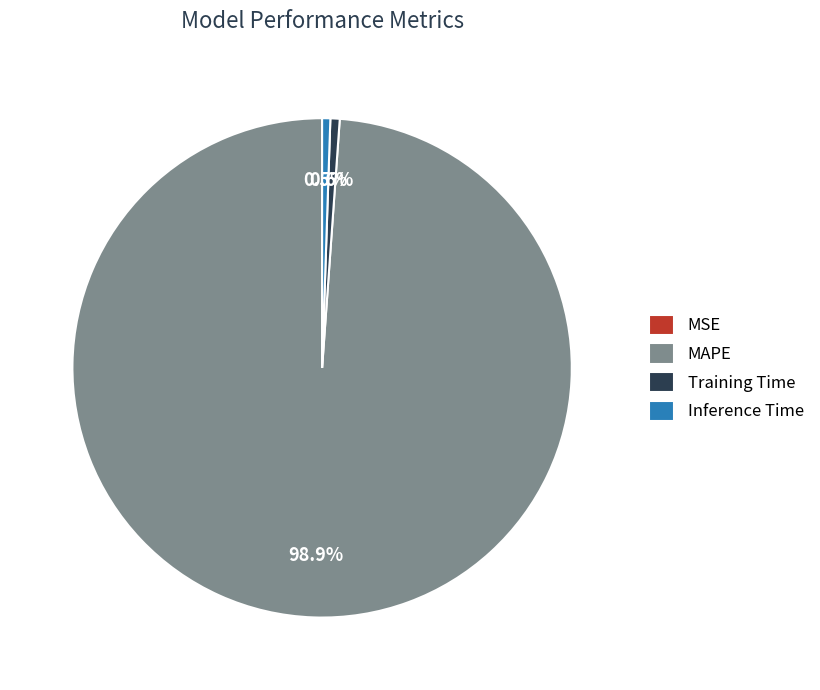

Does Training Time account for over 50% of the chart?

No